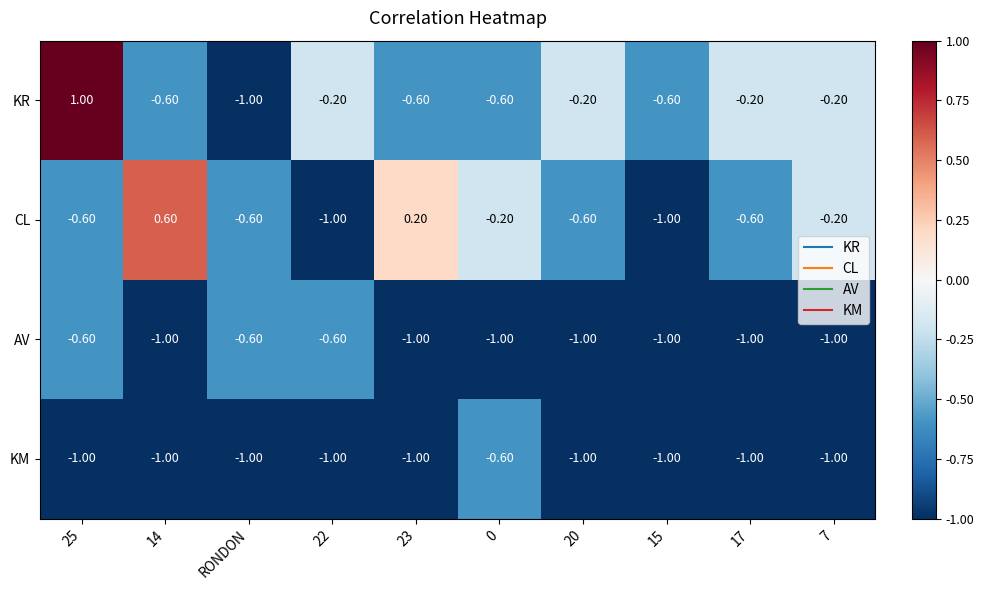

What is the total value across all series at 0?

-2.4